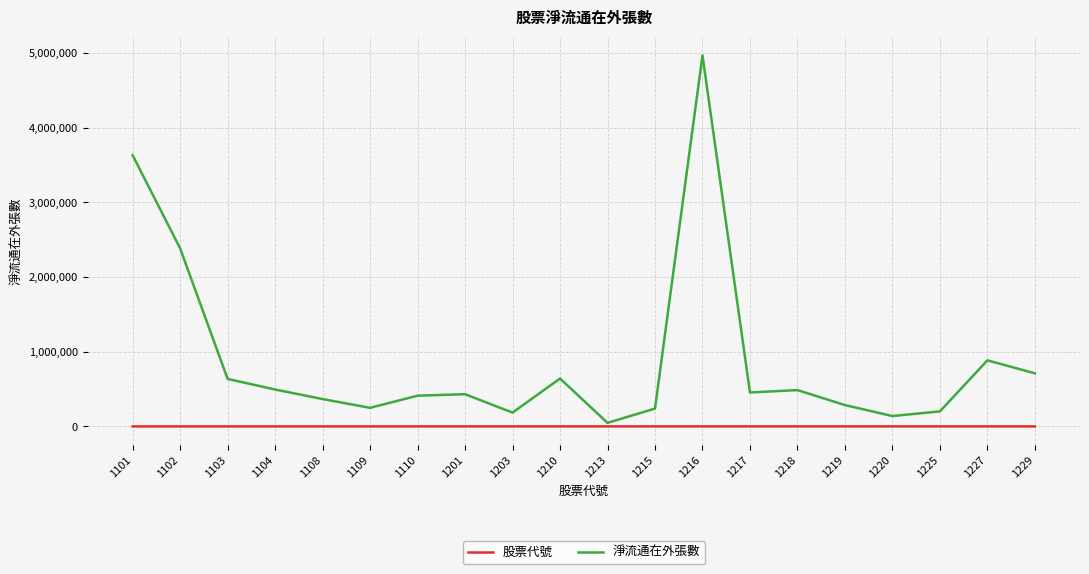

At how many categories does at least one series exceed 1622882?

3